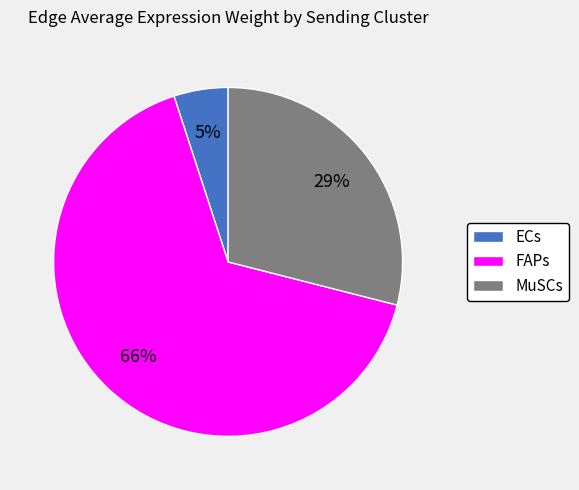

Which has a higher value, ECs or MuSCs?

MuSCs